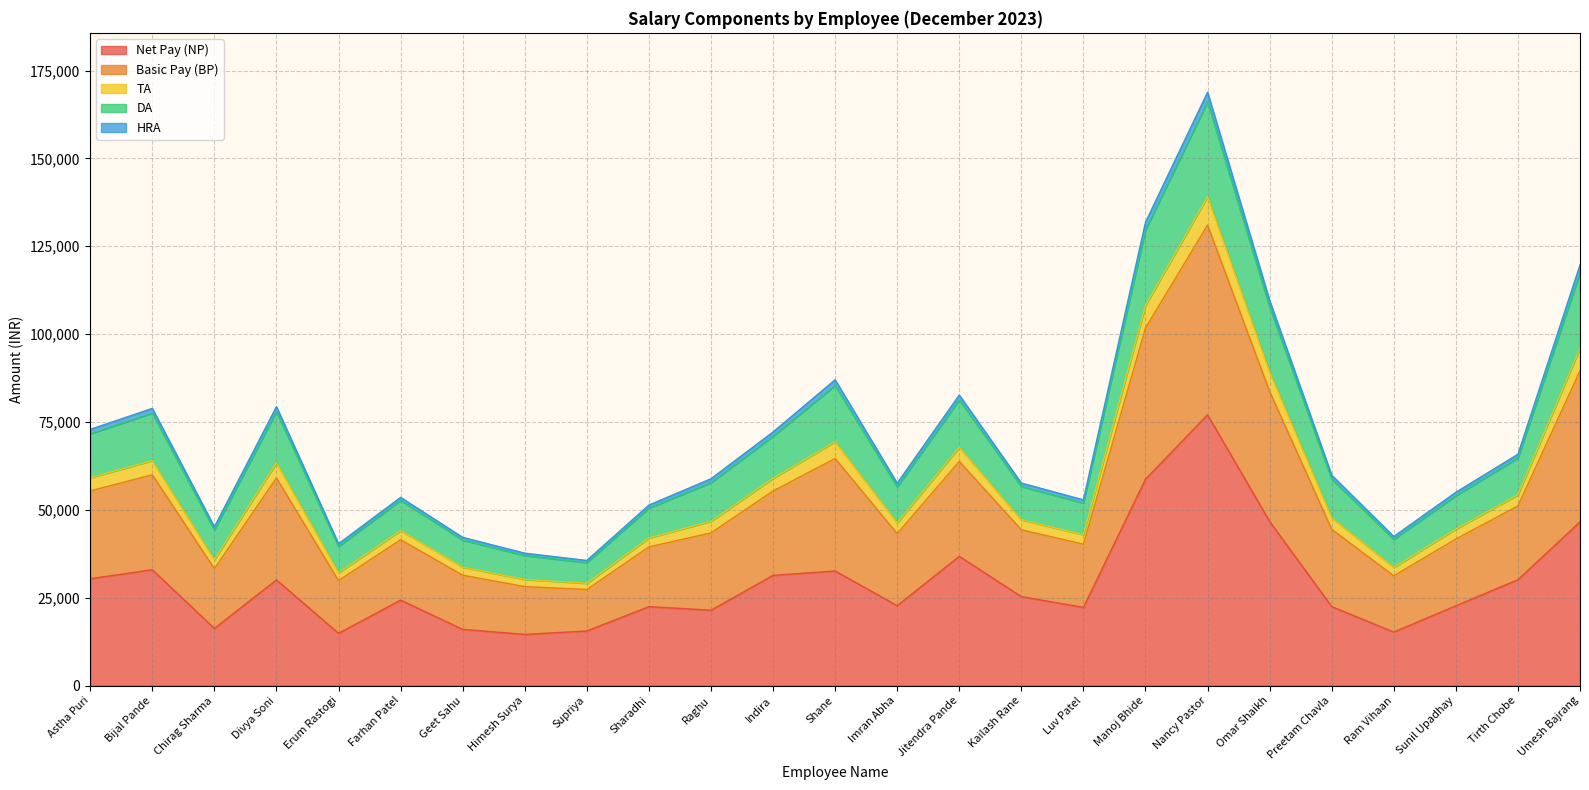

In DA, how many points are lower than both neighbors (excluding endpoints)?

6